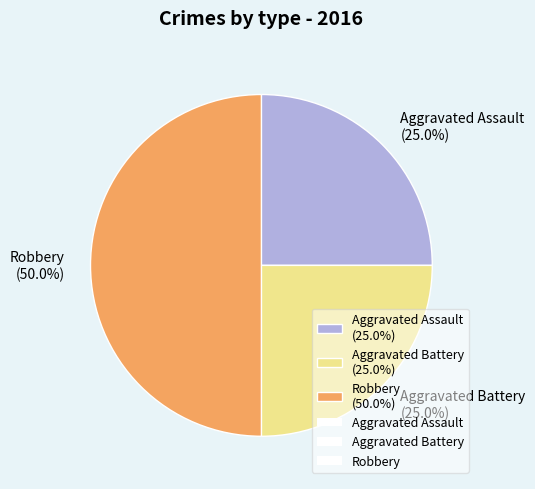

True or false: Robbery accounts for 50% of the total.

True